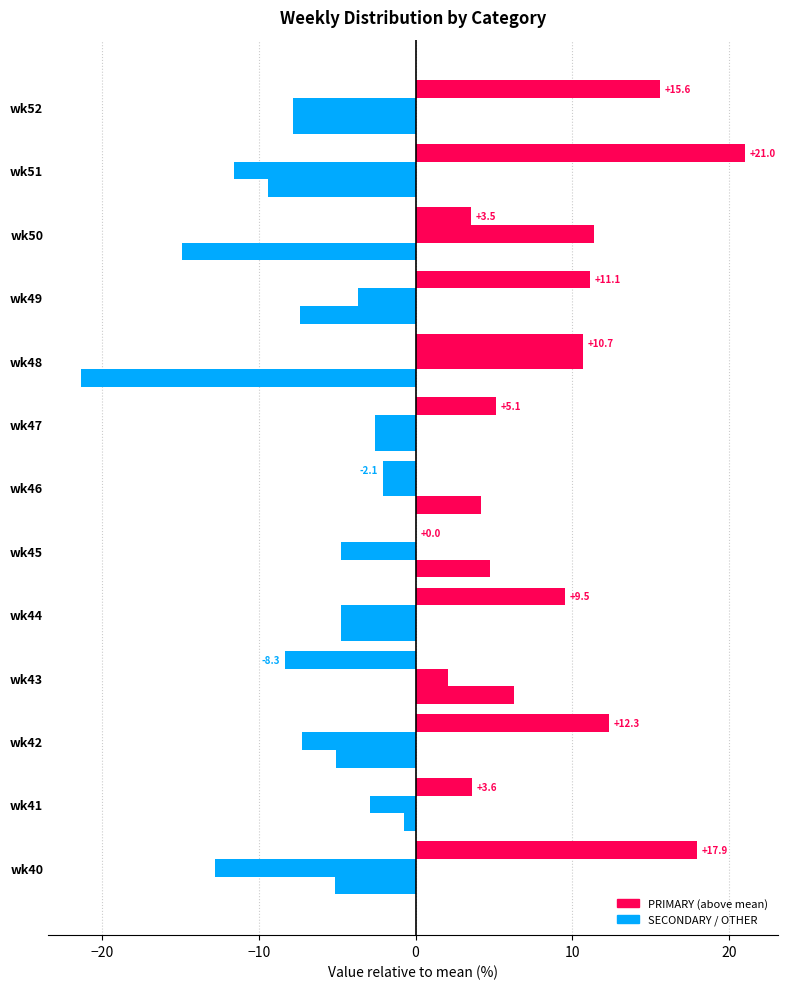

Count the number of data series in this chart.

3